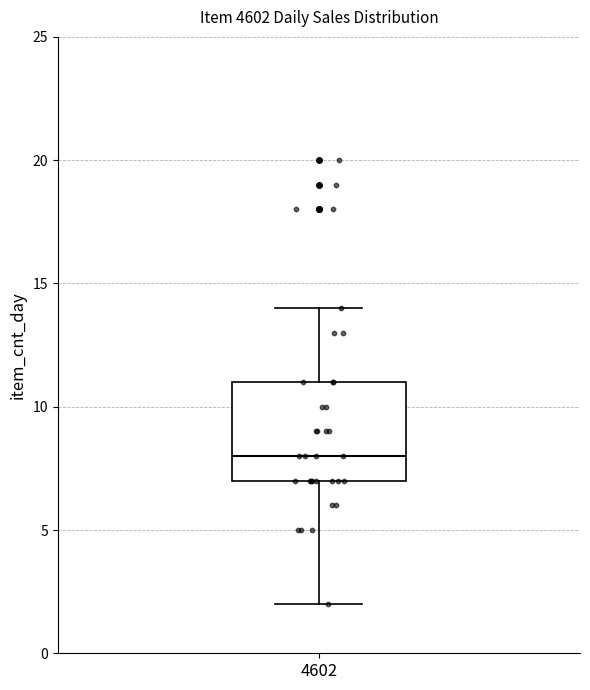

Read this box plot against the y-axis: the position of the median line, the range covered by the box, and the ends of both whiskers. The values are not printed on the chart, so give them approximately, as read against the axis.

median 8, box 7 to 11, whiskers 2 to 14